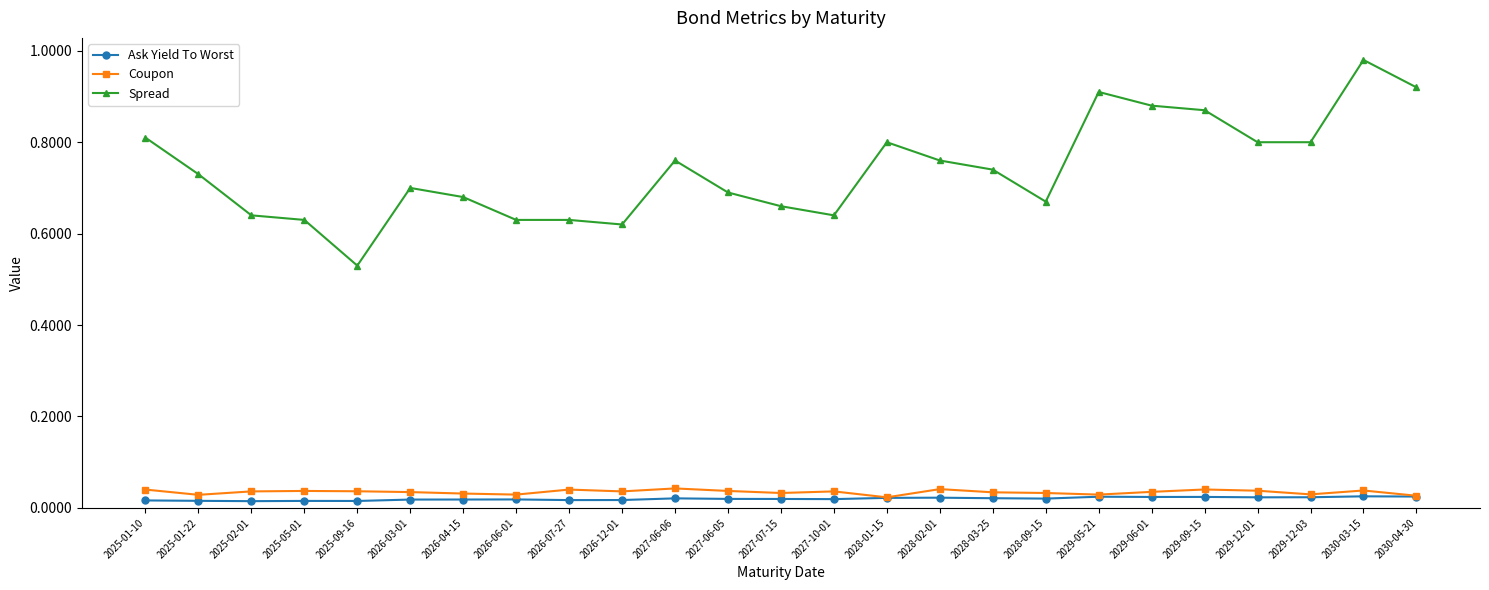

How many lines are shown in the chart?

3